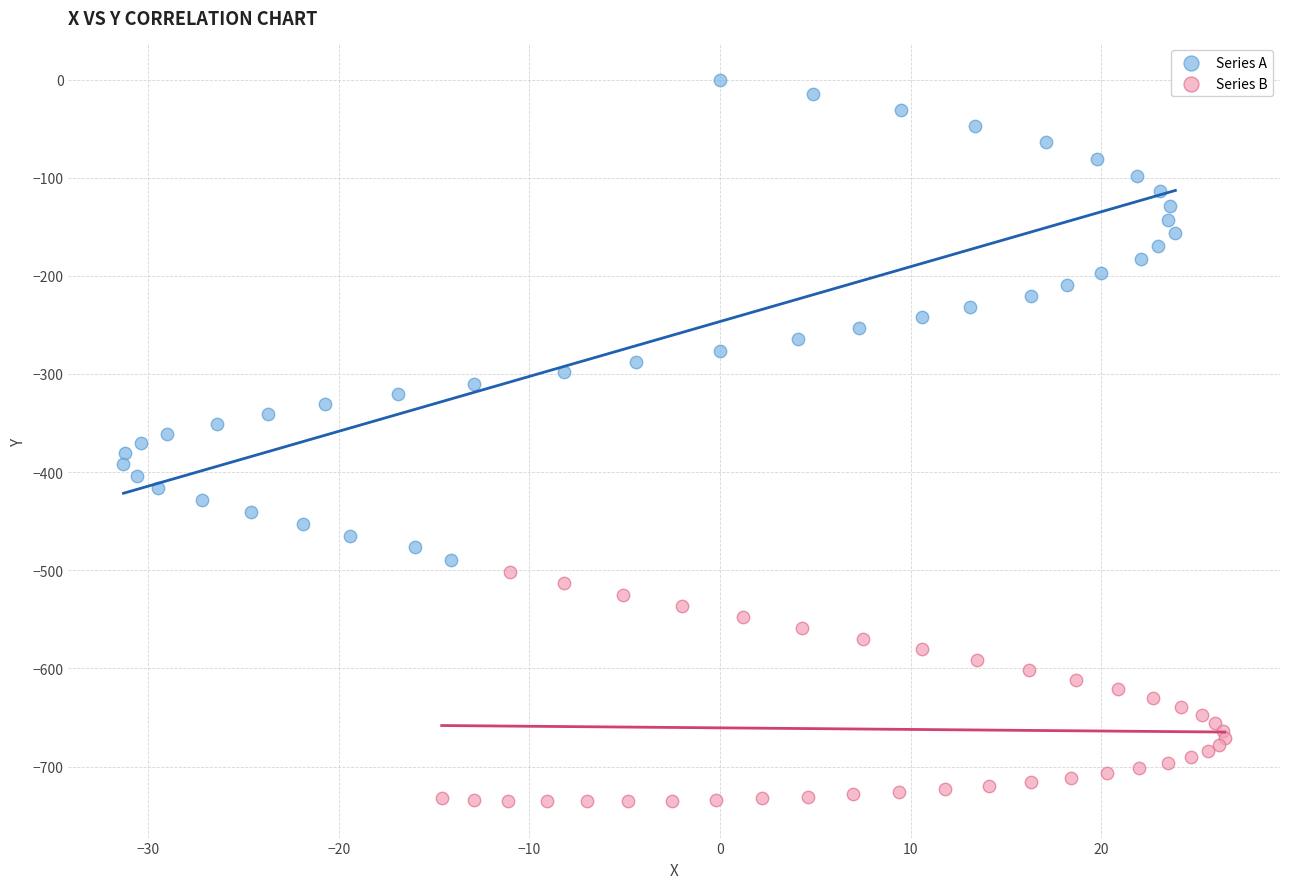

Which series contains the highest Y value?

Series A